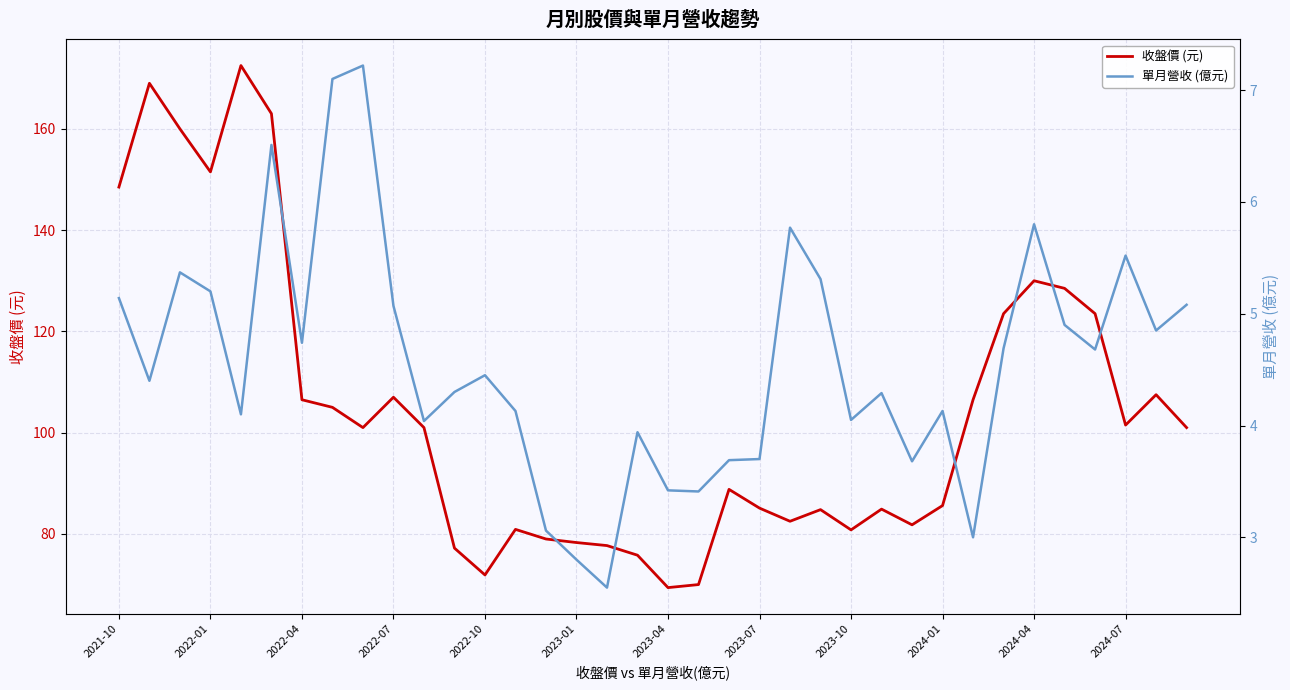

Which series has the widest spread of values?

收盤價 (元)